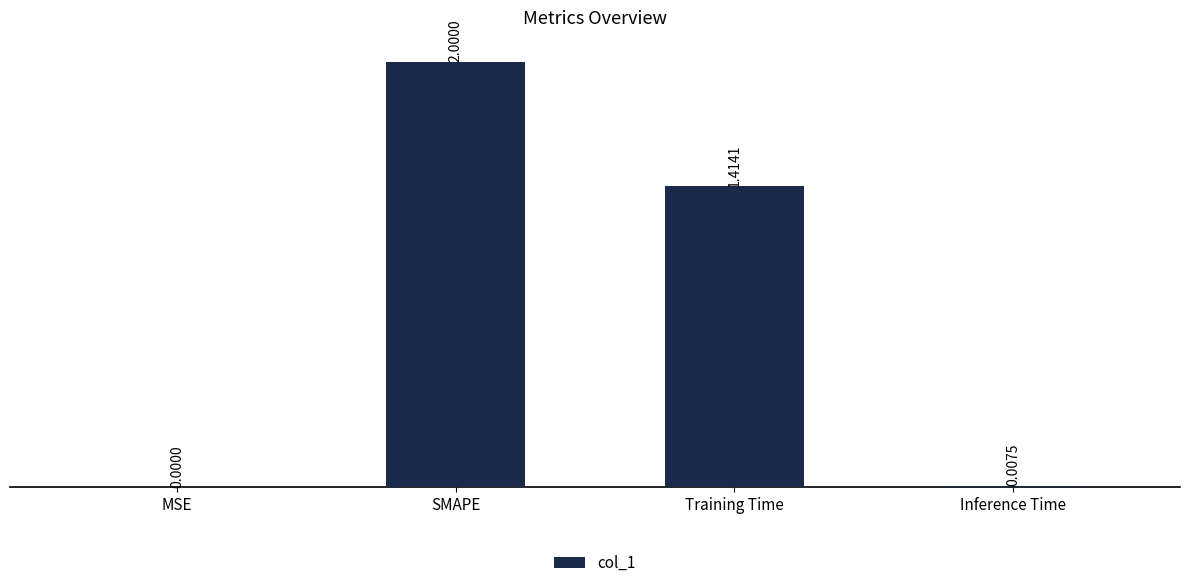

At which category does the chart reach its peak across all series?

SMAPE